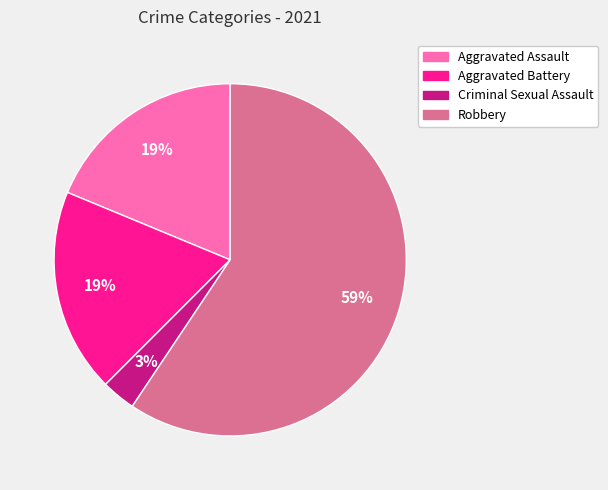

Combined, do Aggravated Assault and Robbery account for over 50%?

Yes